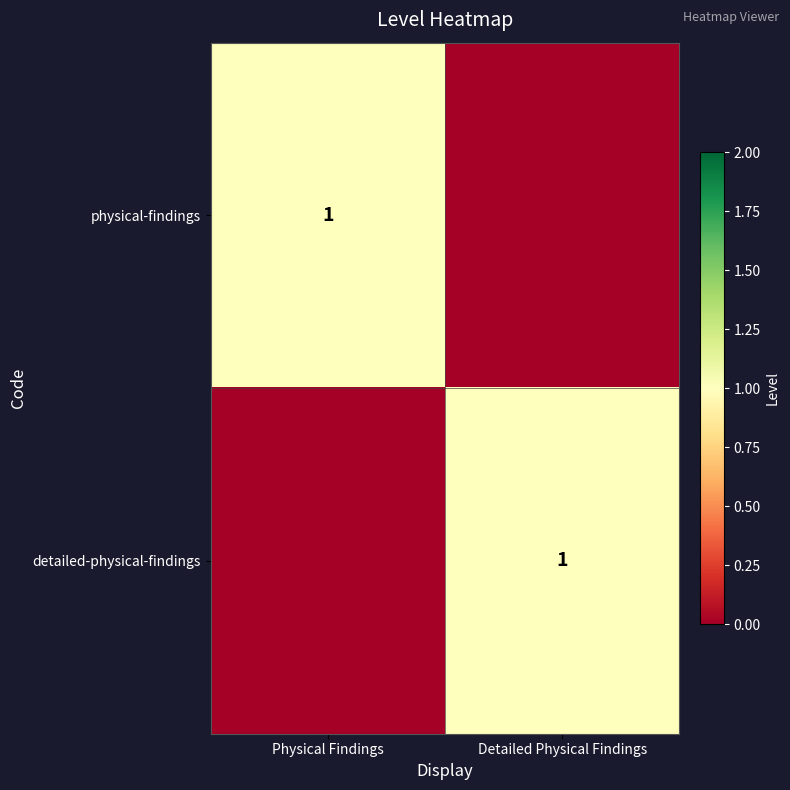

The value of detailed-physical-findings at Detailed Physical Findings is 1. True or false?

True